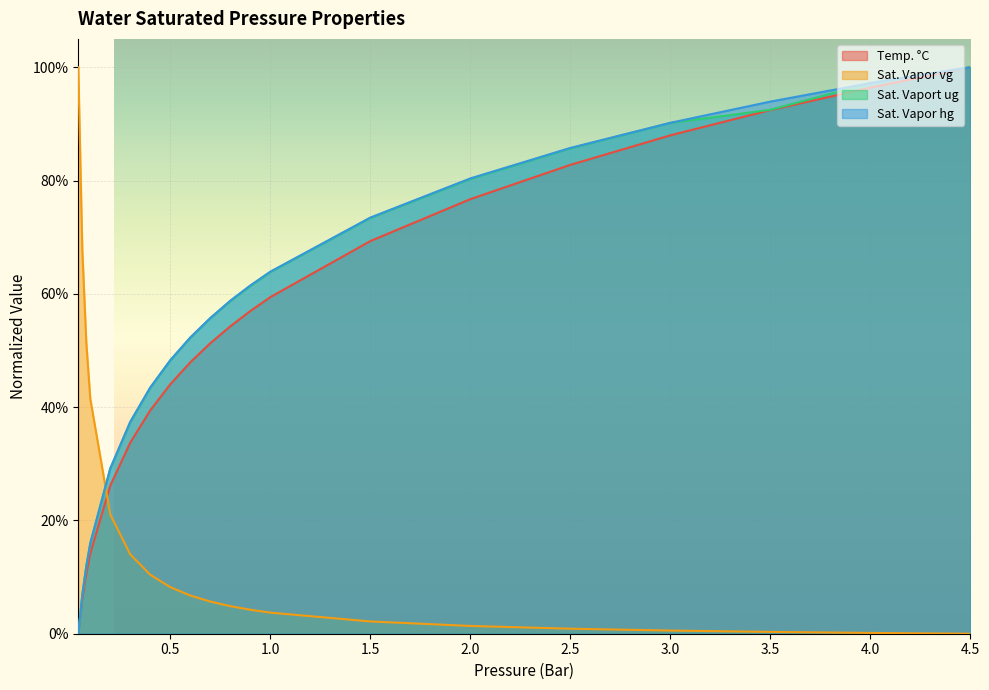

Reading left to right, what are all the values shown in this chart?

Temp. °C: 0.0	0.1	0.1	0.1	0.3	0.3	0.4	0.4	0.5	0.5	0.5	0.6	0.6	0.7	0.8	0.8	0.9	0.9	1.0	1.0
Sat. Vapor vg: 1.0	0.7	0.5	0.4	0.2	0.1	0.1	0.1	0.1	0.1	0.0	0.0	0.0	0.0	0.0	0.0	0.0	0.0	0.0	0.0
Sat. Vaport ug: 0.0	0.1	0.1	0.2	0.3	0.4	0.4	0.5	0.5	0.6	0.6	0.6	0.6	0.7	0.8	0.9	0.9	0.9	1.0	1.0
Sat. Vapor hg: 0.0	0.1	0.1	0.2	0.3	0.4	0.4	0.5	0.5	0.6	0.6	0.6	0.6	0.7	0.8	0.9	0.9	0.9	1.0	1.0